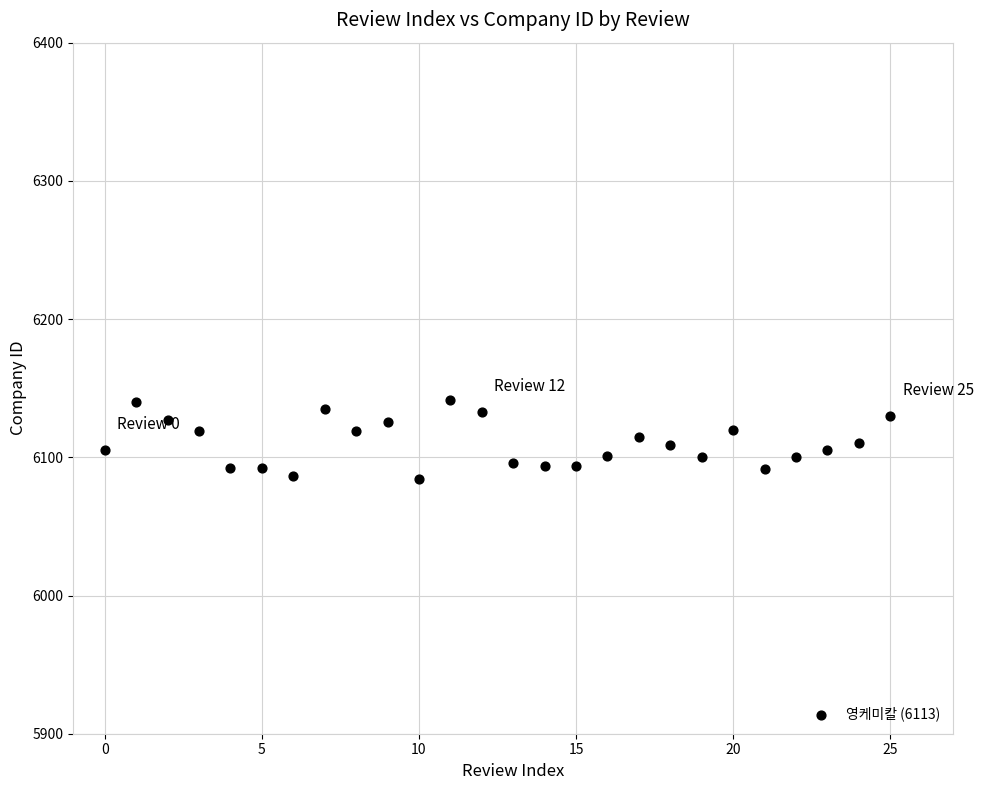

What is the range of Y values (max minus min)?

57.0